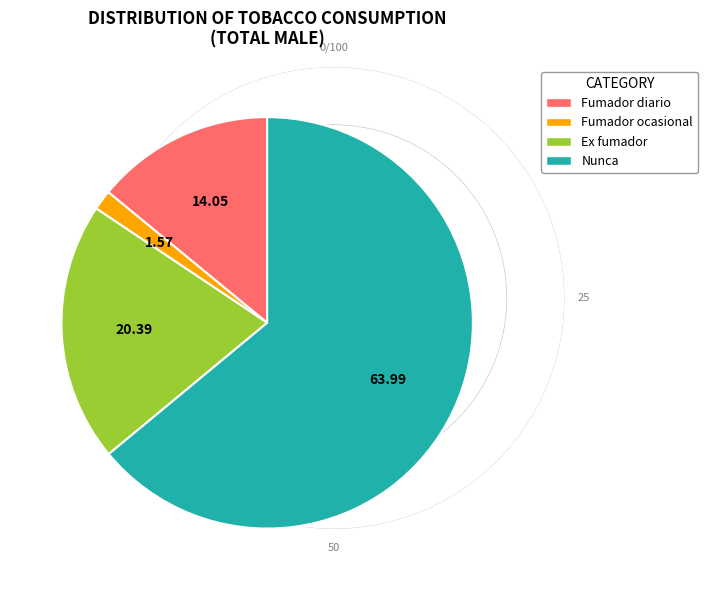

Do Ex fumador and Fumador ocasional together represent more than half of the pie?

No